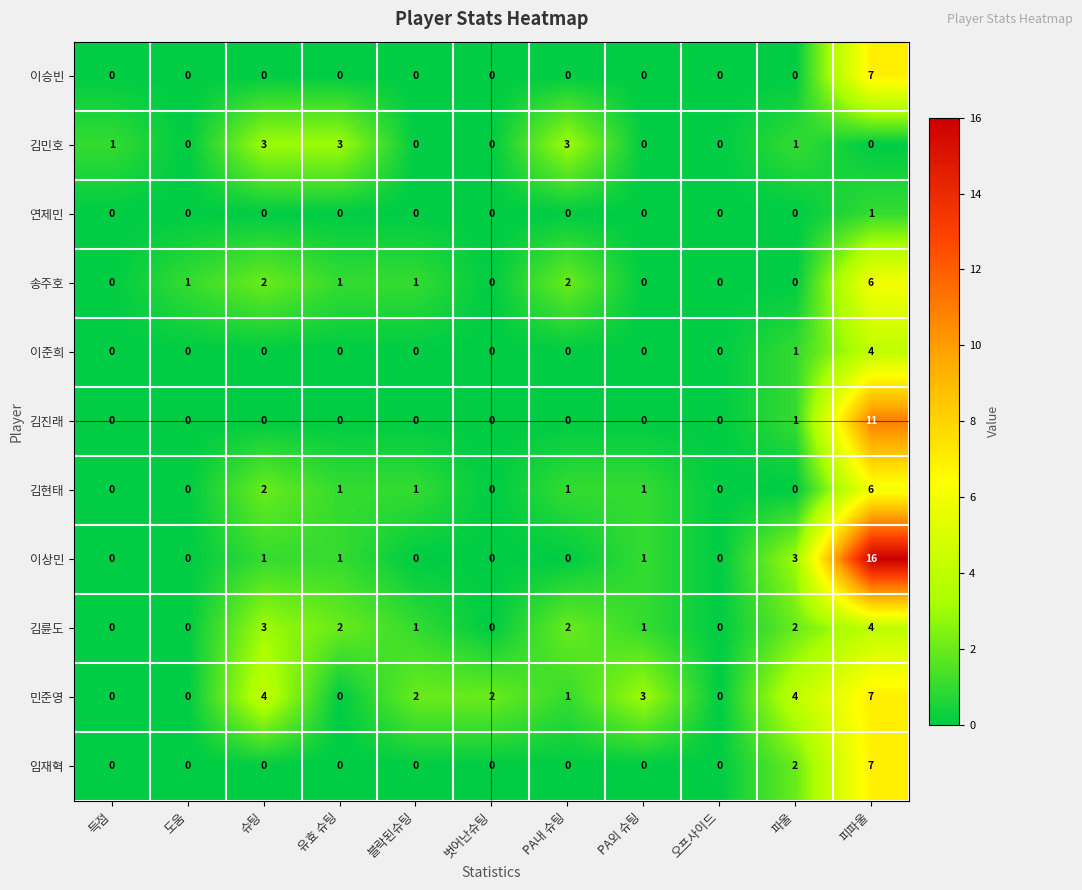

What is the difference between the highest and lowest values at 유효 슈팅?

3